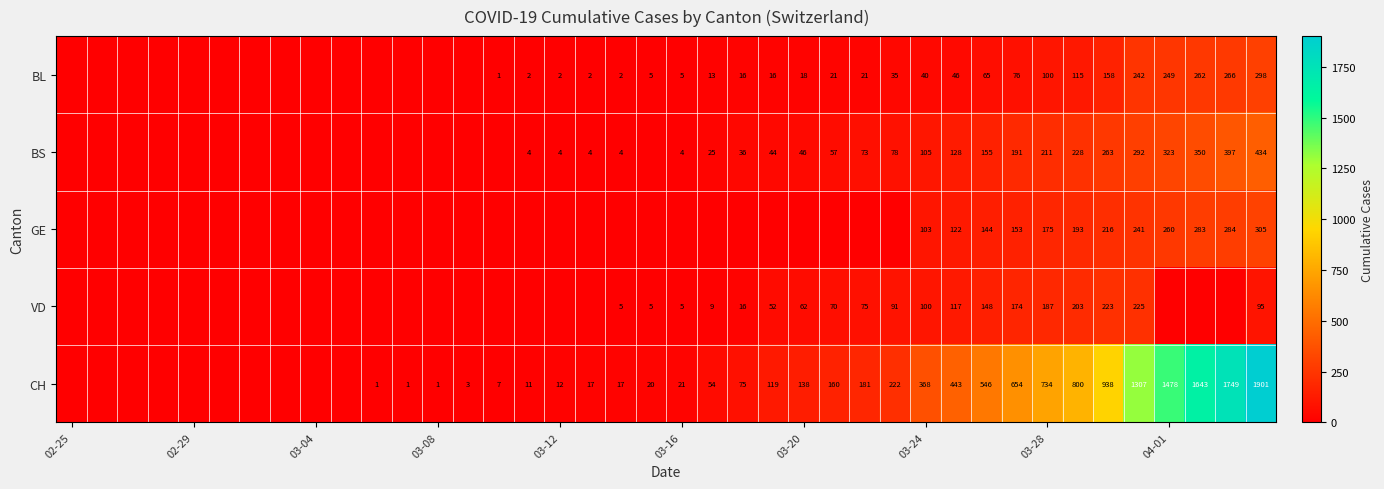

The BS series shows 172 at 04-01. True or false?

False